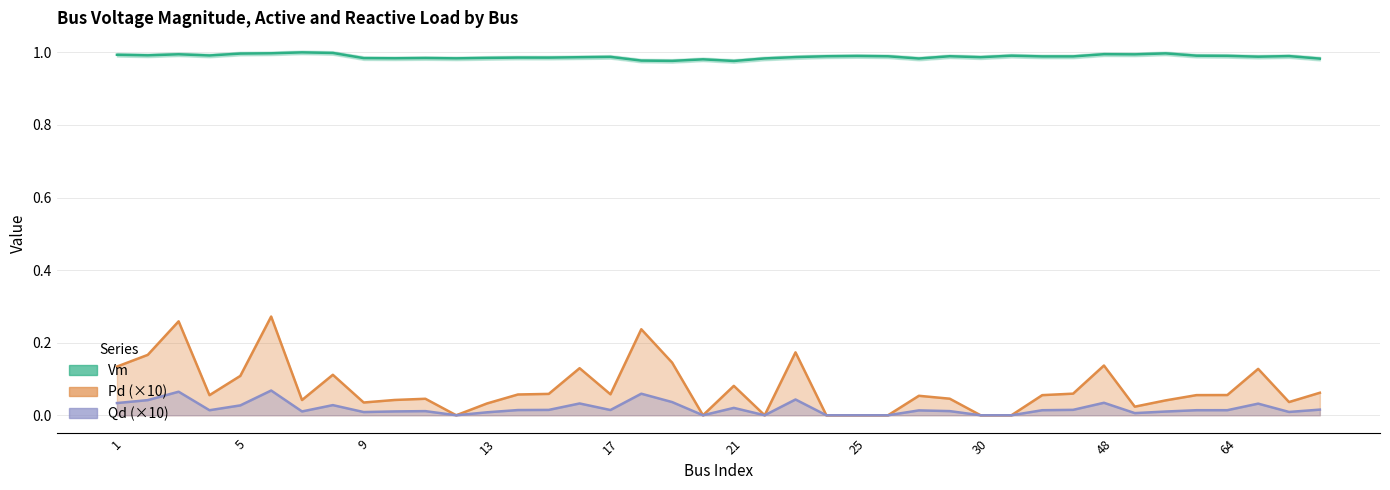

True or false: Pd (×10) and Qd (×10) cross at least once.

False